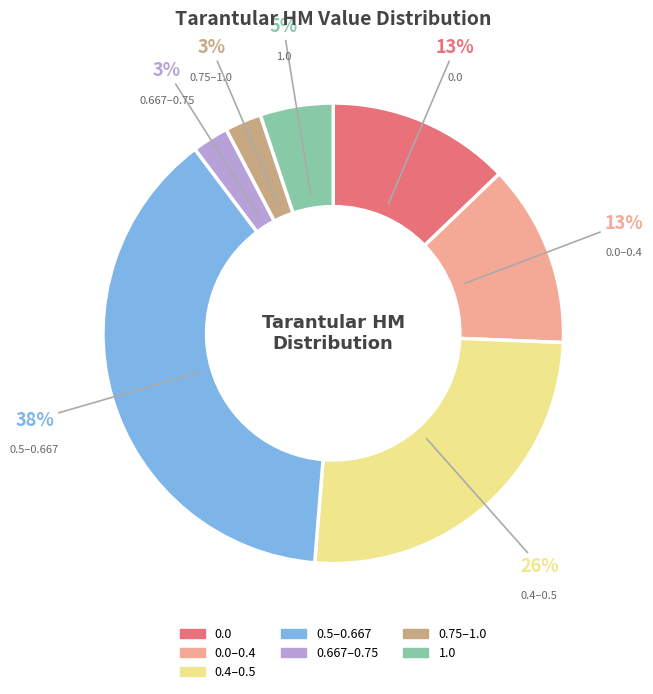

Is there any slice that represents more than half of the pie?

No